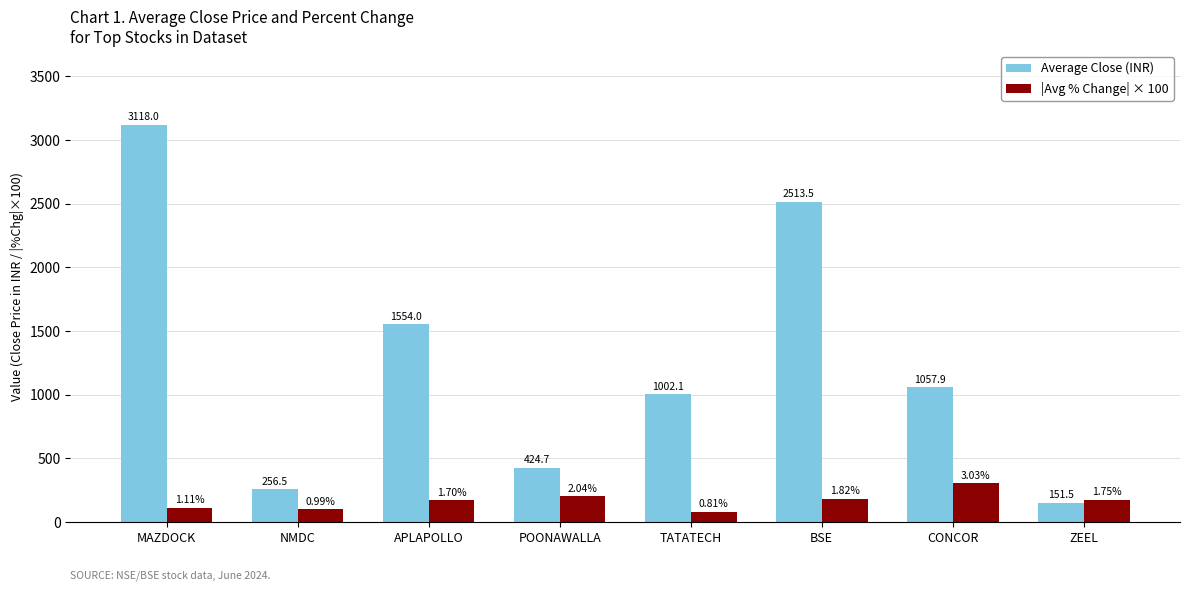

Which label corresponds to the smallest value in the chart?

TATATECH